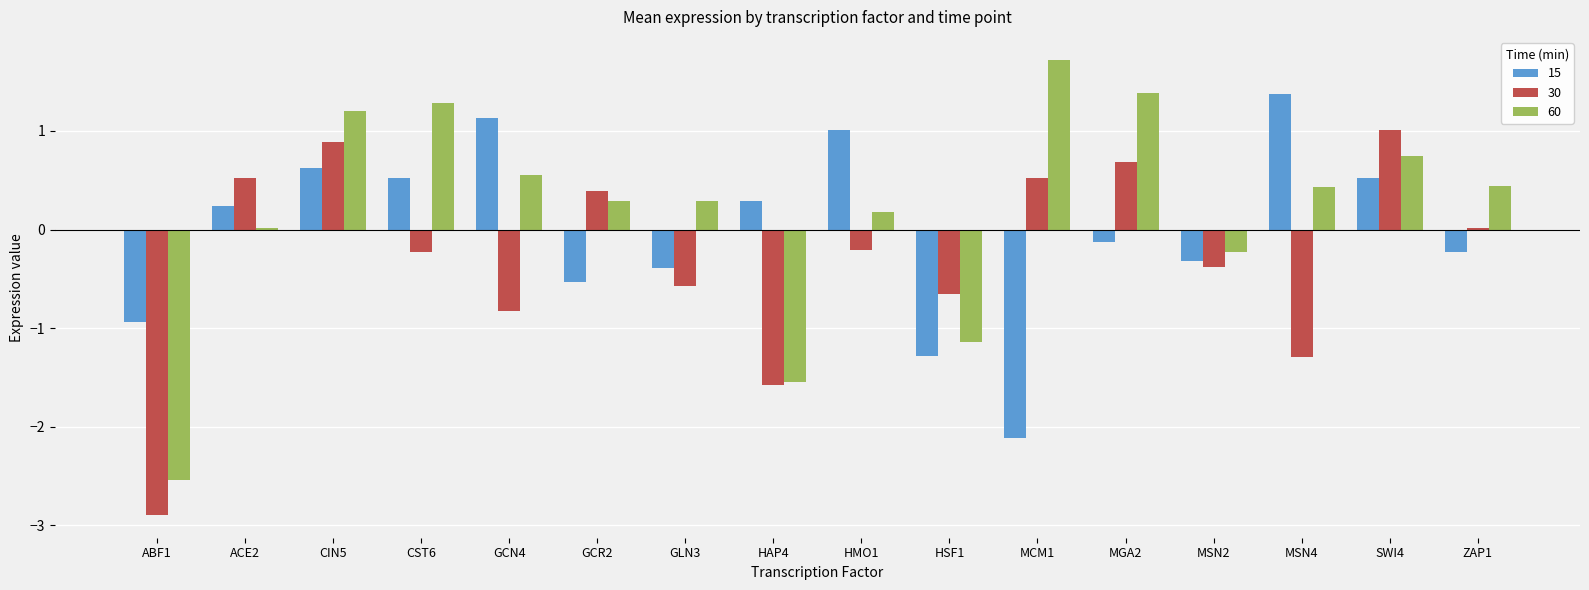

Count the number of data series in this chart.

3